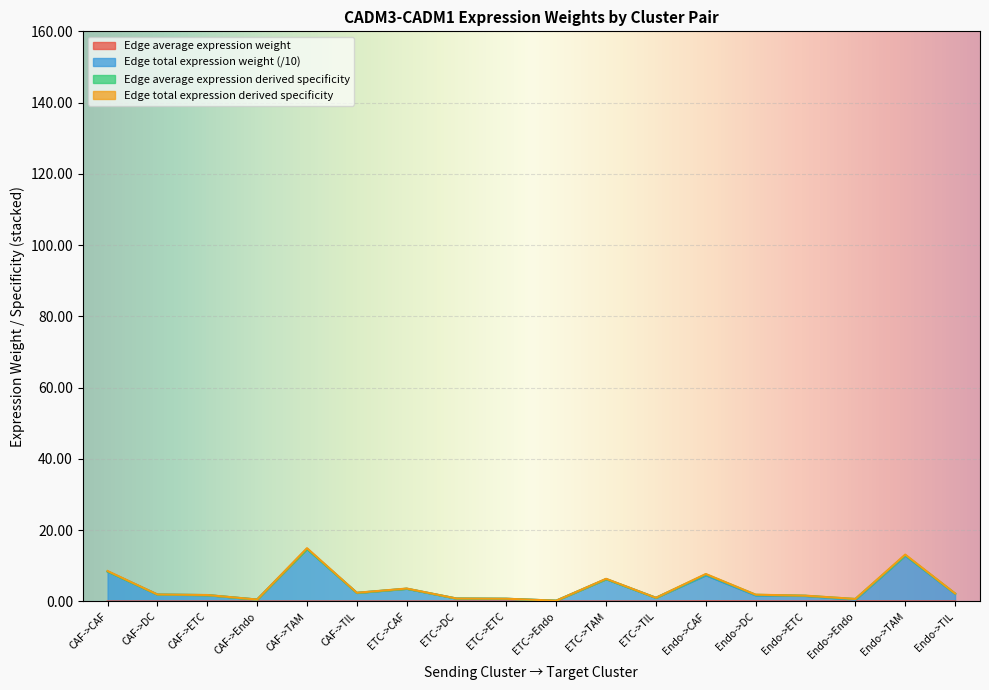

True or false: Edge average expression weight and Edge total expression weight intersect in this chart.

False